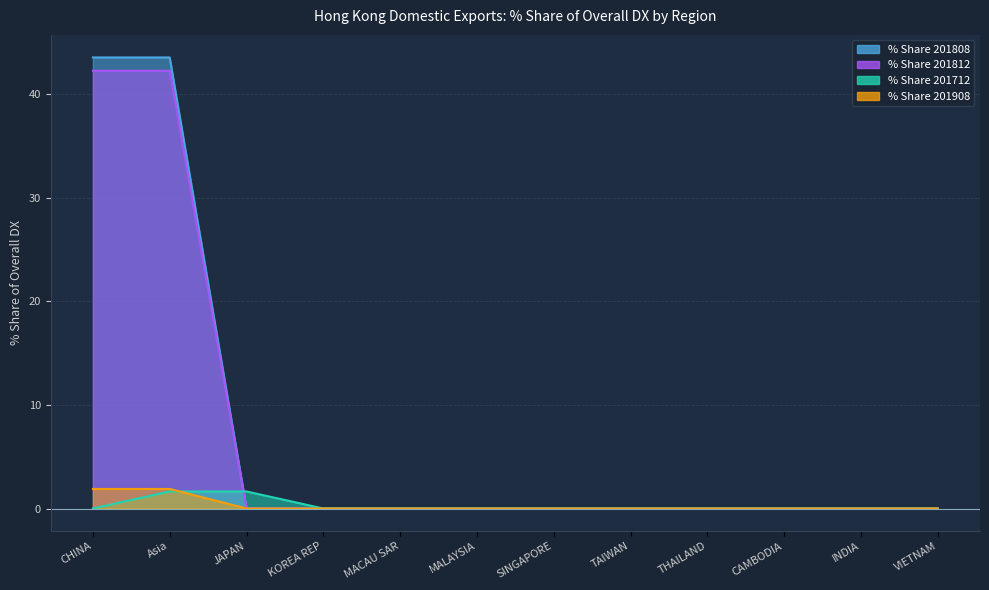

True or false: % Share 201812 and % Share 201808 intersect in this chart.

False